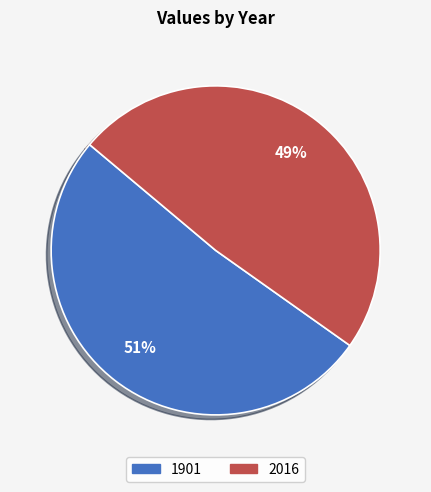

Is it true that 1901 is 61% of the pie?

False